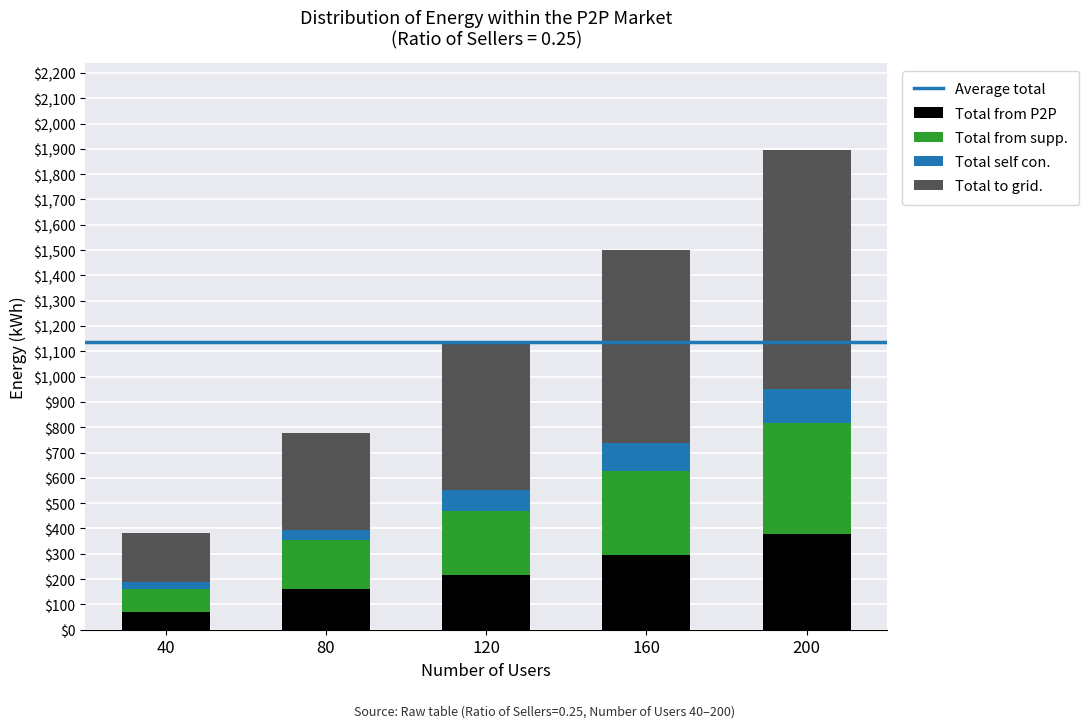

How many values in the Total from P2P series are below 216?

2